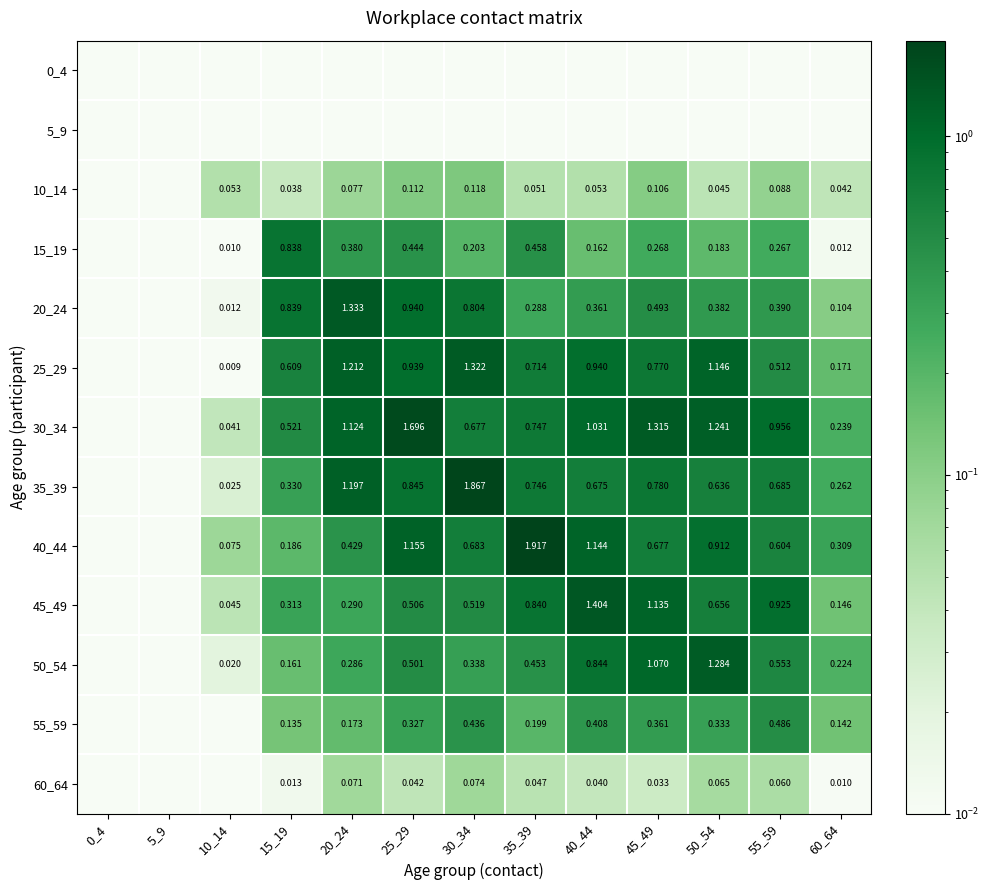

At which category does the chart reach its peak across all series?

35_39